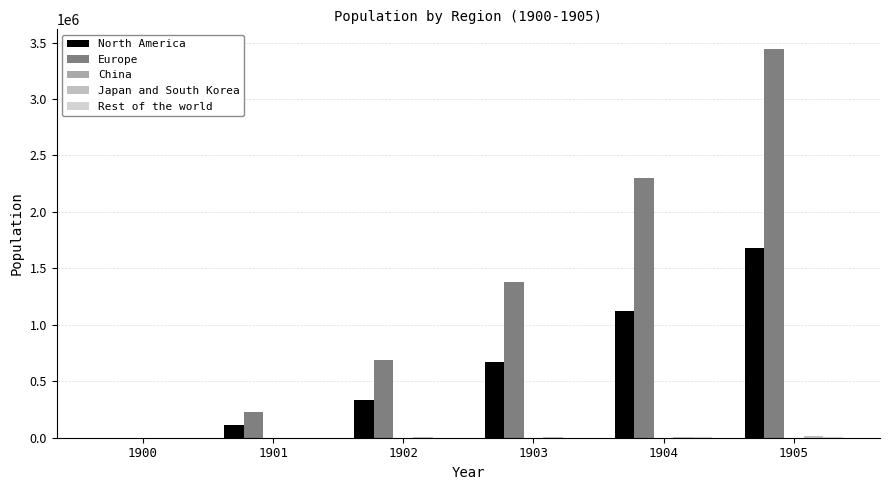

The Japan and South Korea series shows 3146.4 at 1902. True or false?

True